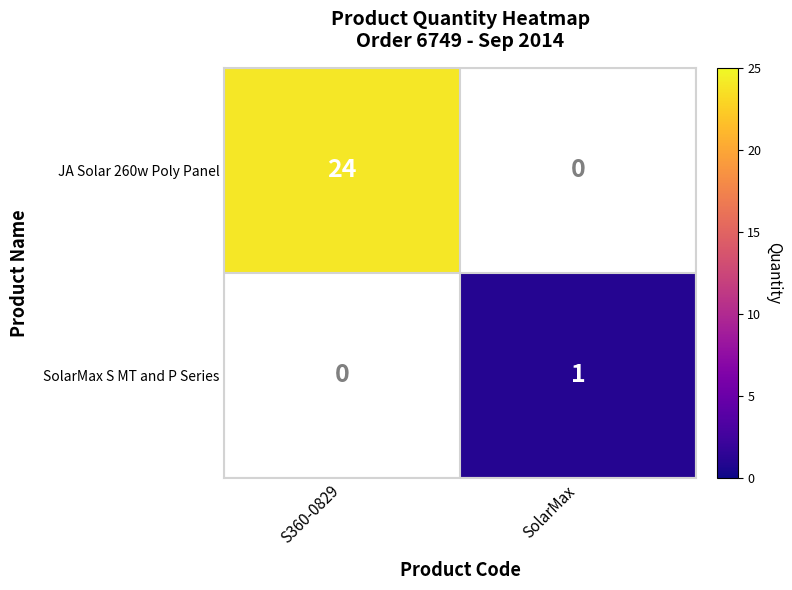

Where is SolarMax S MT and P Series nearest to the value 0?

S360-0829